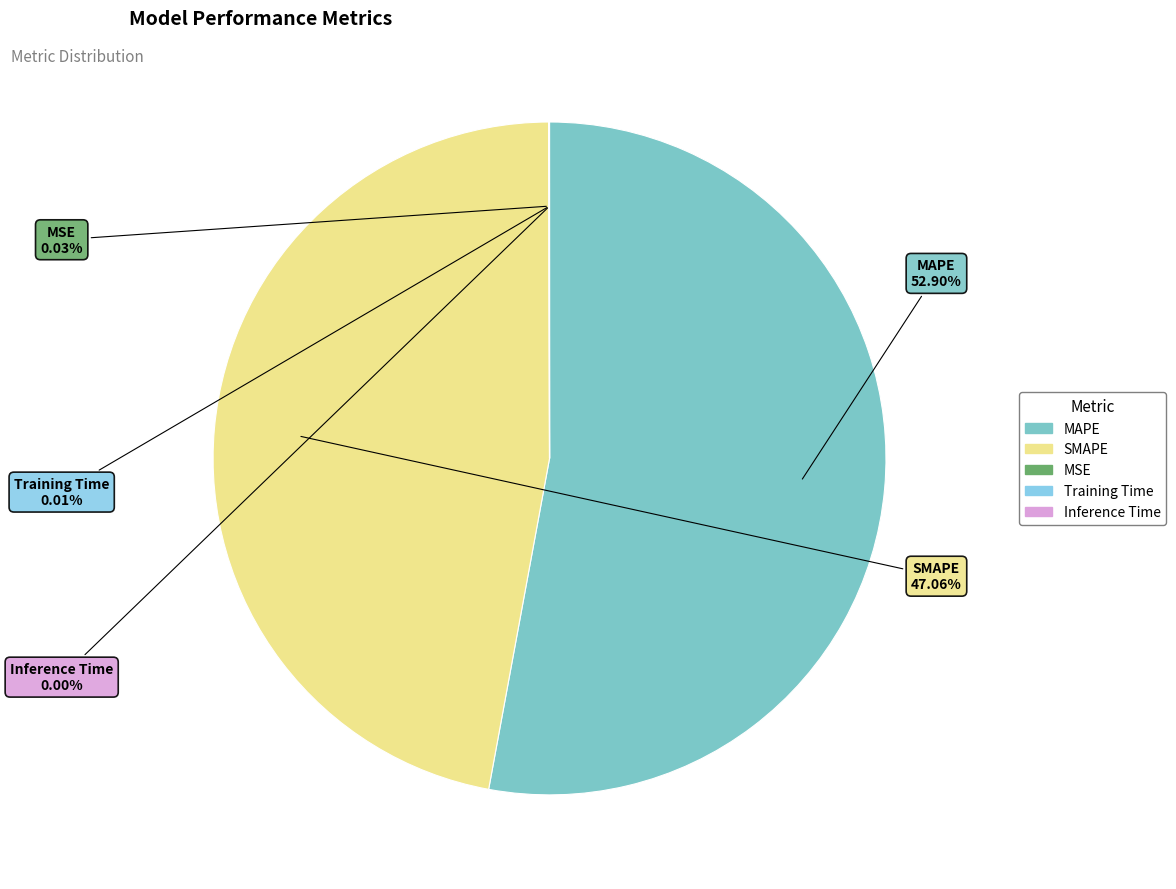

Is there any slice that represents more than half of the pie?

Yes